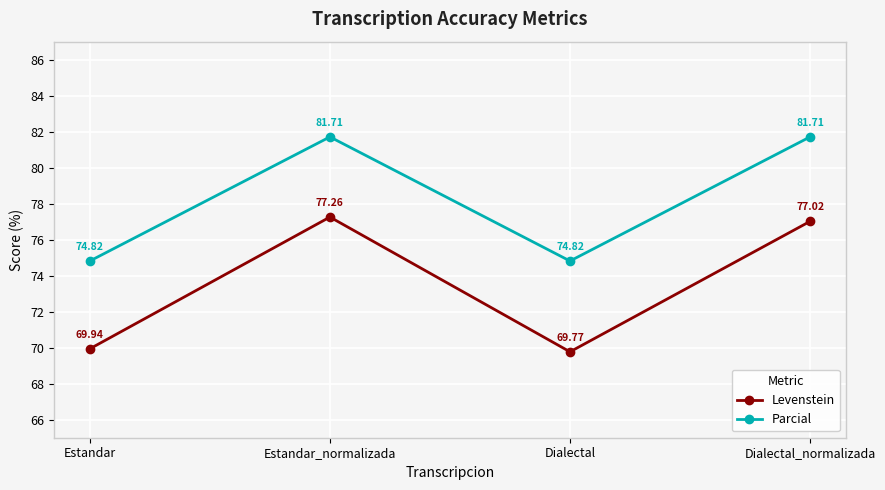

How many data points in Parcial are above 81?

2